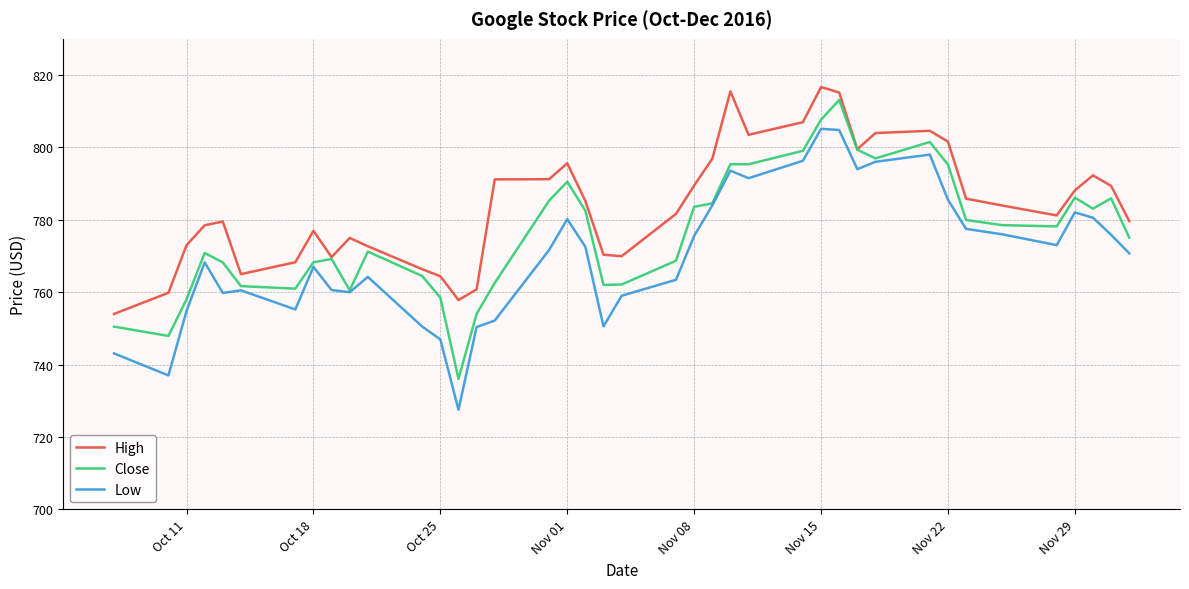

What is the greatest value displayed?

816.7